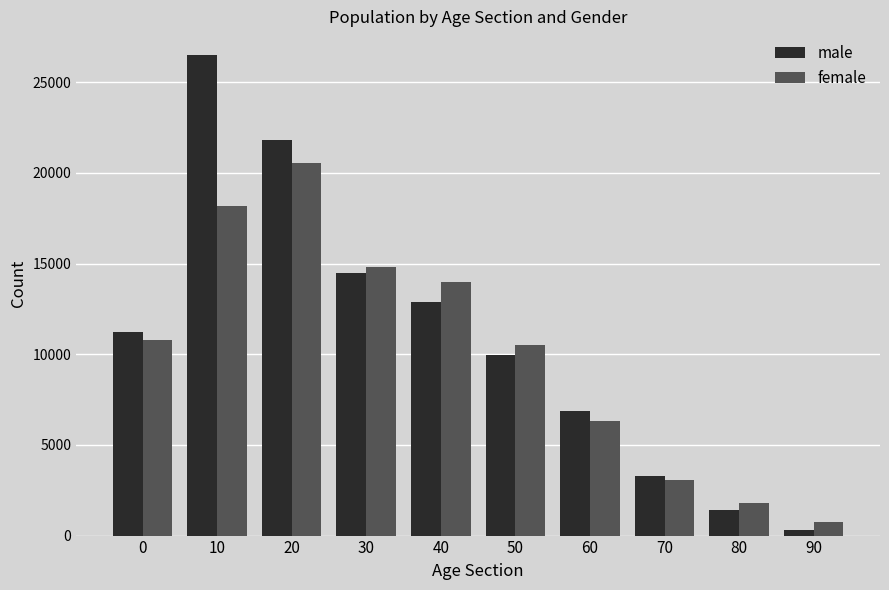

Does the chart contain stacked bars?

No